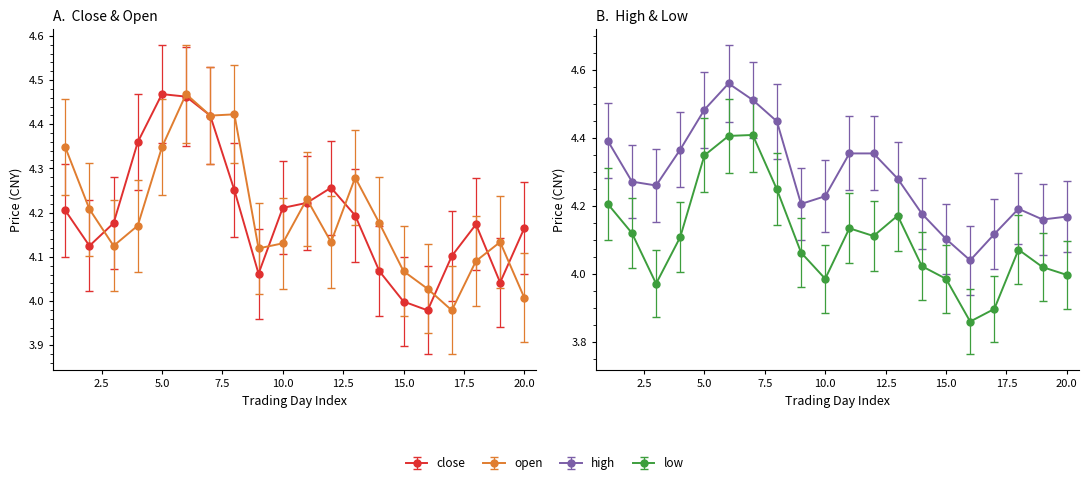

At how many categories does at least one series exceed 4?

20